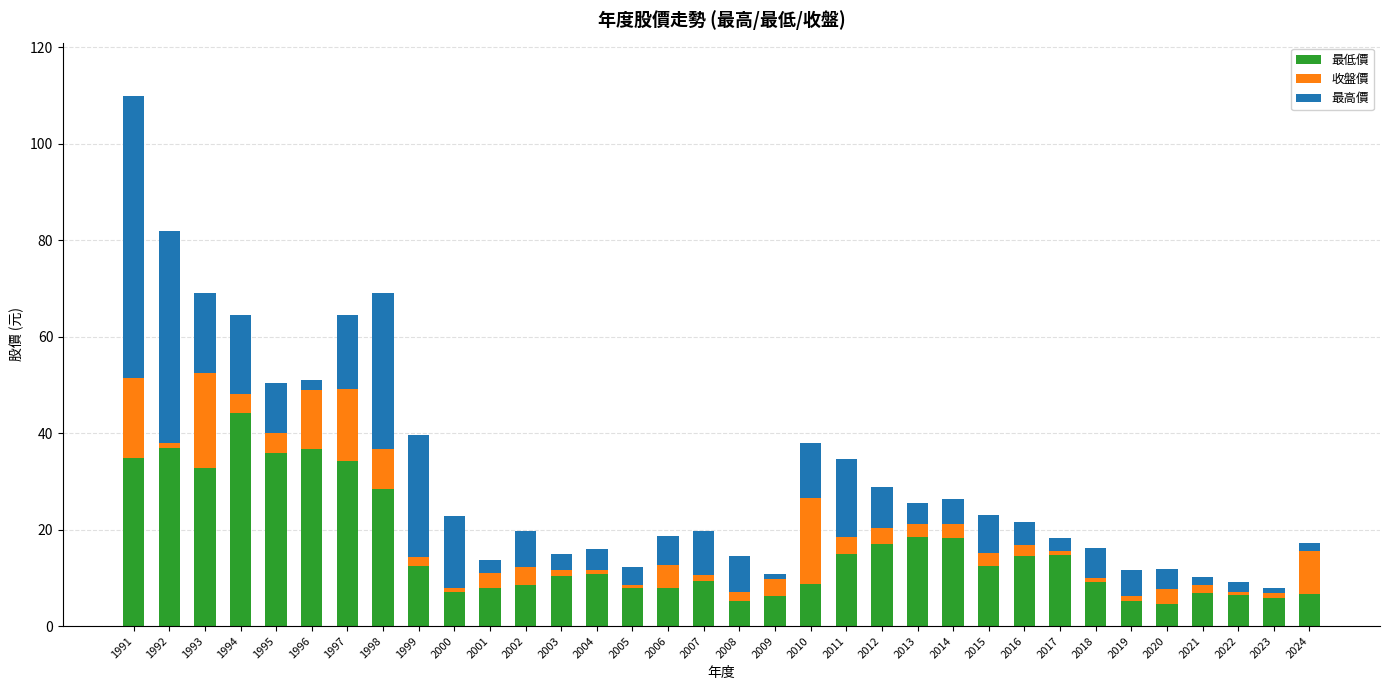

The value of 最低價 at 2020 is 4.6. True or false?

True